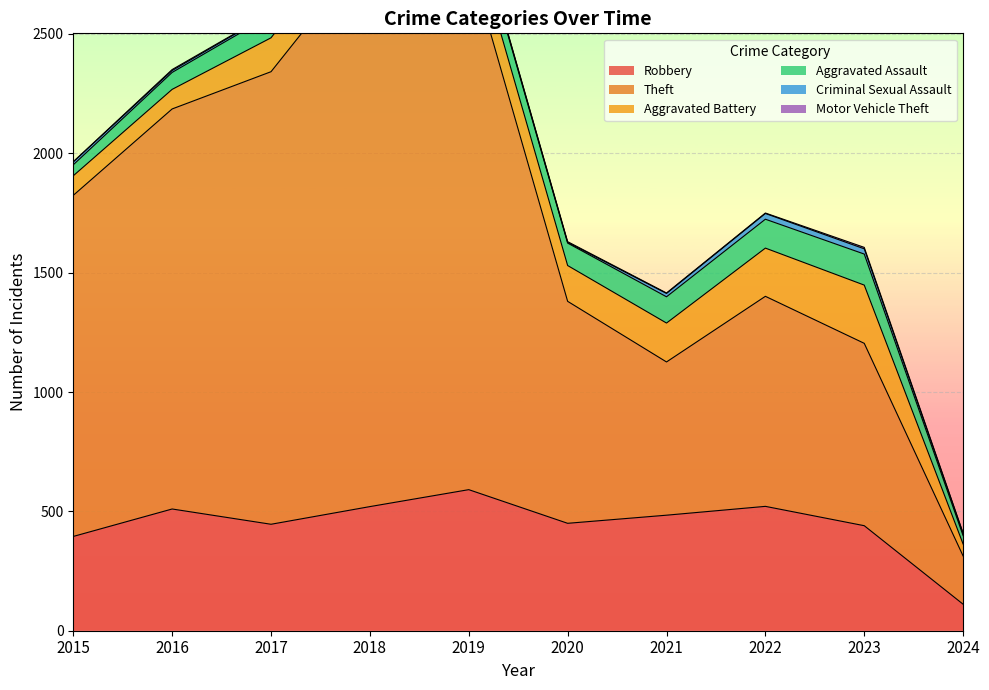

Where is the first local maximum for Aggravated Battery?

2018